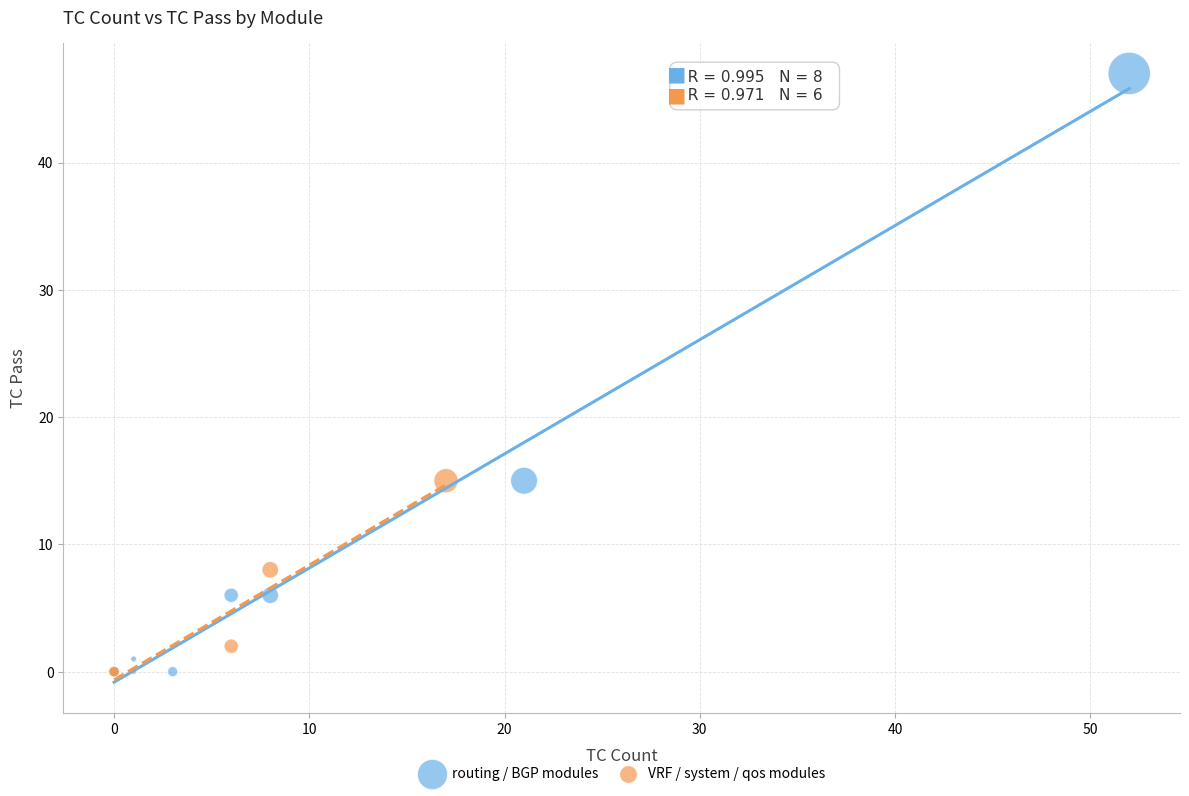

Which series has the widest spread of Y values?

routing / BGP modules